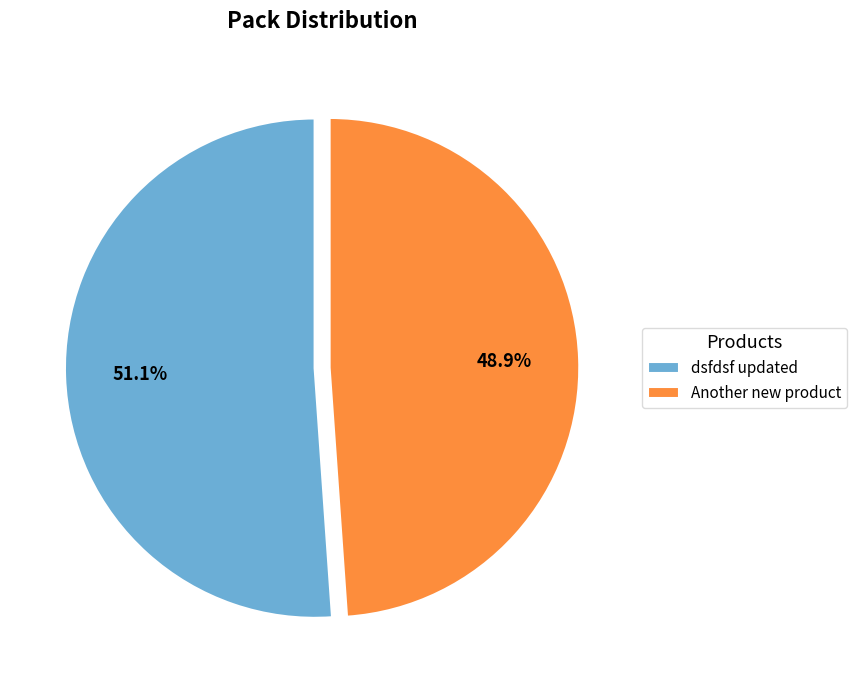

What is the largest slice in the pie chart?

dsfdsf updated